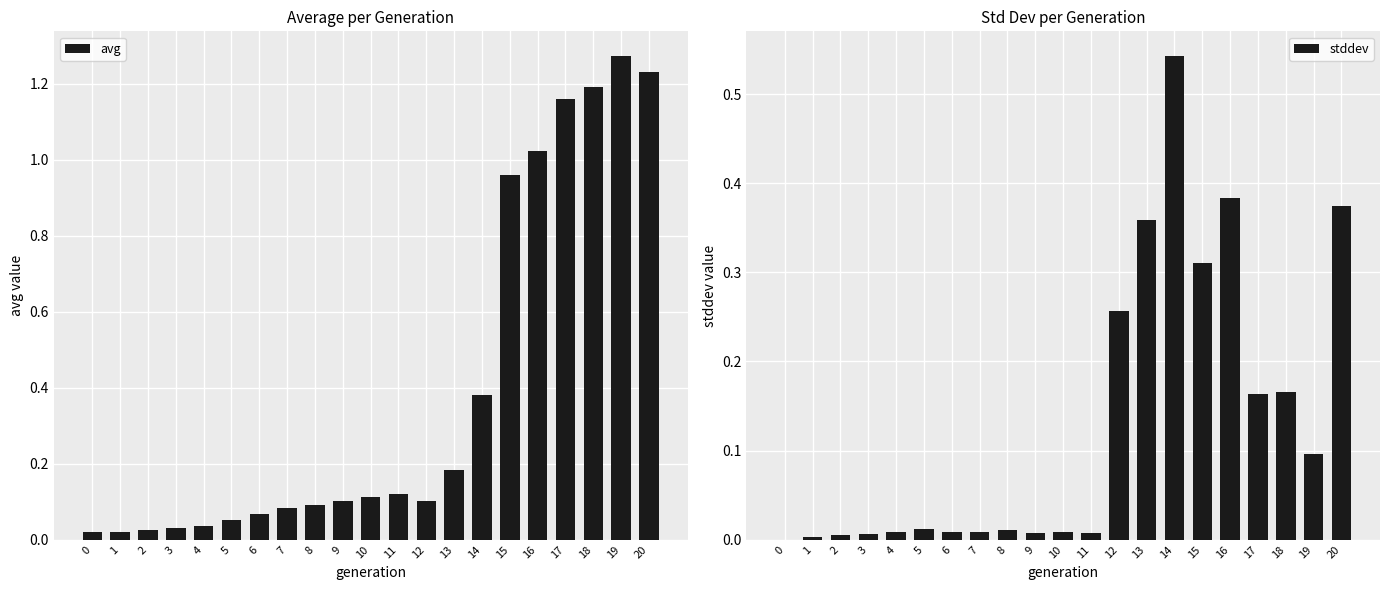

What is the difference between the maximum and minimum values in the stddev series?

0.5